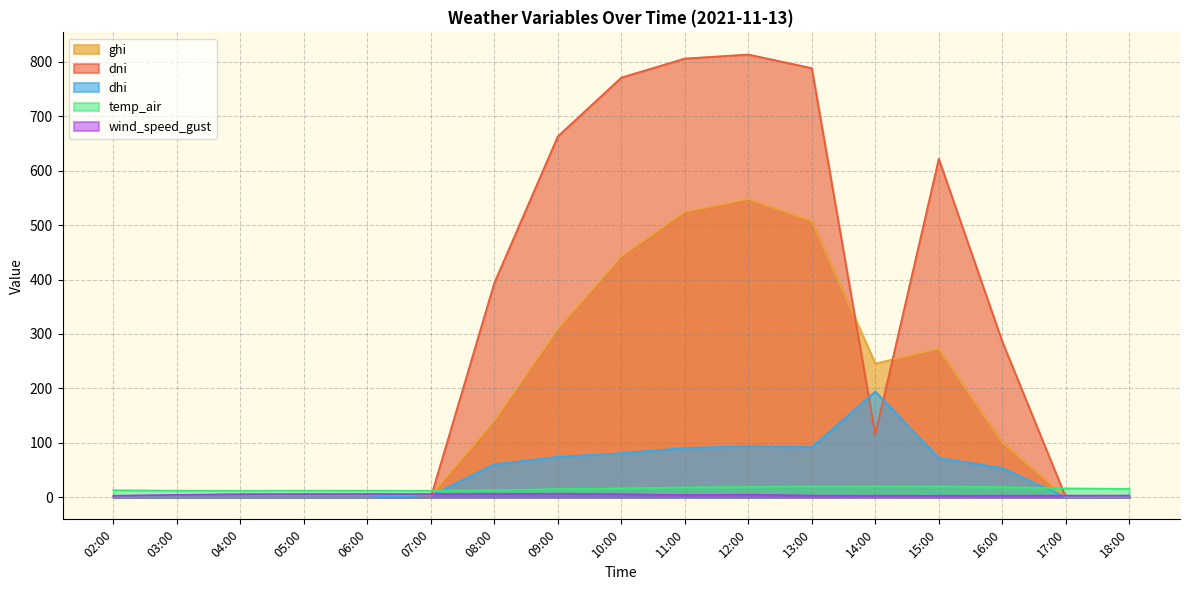

Reading right to left, extract all data points from this chart.

ghi: 18:00=0.0	17:00=0.0	16:00=100.6	15:00=272.8	14:00=245.7	13:00=507.3	12:00=547.7	11:00=524.3	10:00=442.4	09:00=309.0	08:00=140.2	07:00=3.0	06:00=0.0	05:00=0.0	04:00=0.0	03:00=0.0	02:00=0.0
dni: 18:00=0.0	17:00=0.0	16:00=286.1	15:00=621.9	14:00=115.3	13:00=788.4	12:00=813.5	11:00=806.0	10:00=771.0	09:00=663.0	08:00=393.9	07:00=0.0	06:00=0.0	05:00=0.0	04:00=0.0	03:00=0.0	02:00=0.0
dhi: 18:00=0.0	17:00=0.0	16:00=53.8	15:00=72.1	14:00=194.2	13:00=92.1	12:00=93.8	11:00=90.5	10:00=80.9	09:00=74.1	08:00=60.4	07:00=3.0	06:00=0.0	05:00=0.0	04:00=0.0	03:00=0.0	02:00=0.0
temp_air: 18:00=15.5	17:00=16.2	16:00=18.8	15:00=19.8	14:00=20.1	13:00=19.8	12:00=19.1	11:00=18.0	10:00=16.3	09:00=14.9	08:00=13.1	07:00=11.9	06:00=12.1	05:00=12.1	04:00=12.0	03:00=12.0	02:00=12.8
wind_speed_gust: 18:00=3.0	17:00=2.9	16:00=2.9	15:00=2.6	14:00=2.8	13:00=3.0	12:00=4.7	11:00=4.1	10:00=5.4	09:00=6.3	08:00=6.0	07:00=5.8	06:00=5.9	05:00=5.9	04:00=5.6	03:00=4.3	02:00=2.7